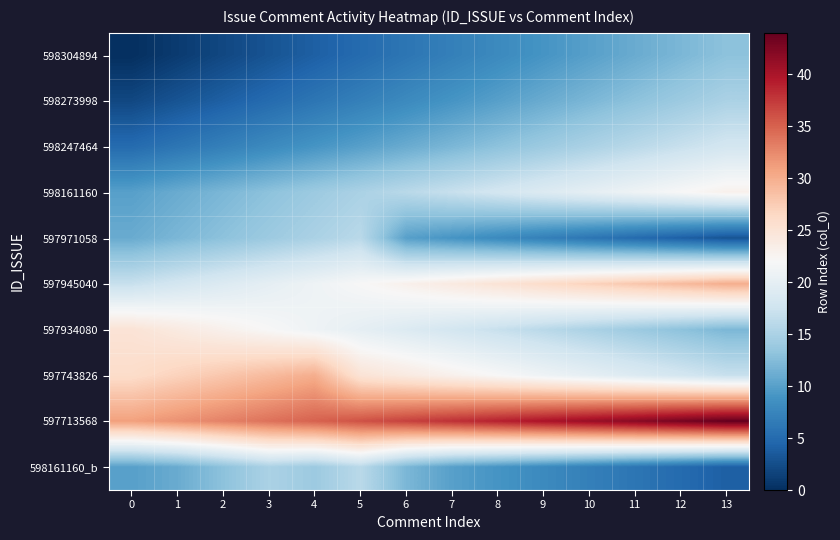

Reading right to left, extract all data points from this chart.

598304894: 13=13	12=12	11=11	10=10	9=9	8=8	7=7	6=6	5=5	4=4	3=3	2=2	1=1	0=0
598273998: 13=15	12=14	11=13	10=12	9=11	8=10	7=9	6=8	5=7	4=6	3=5	2=4	1=3	0=2
598247464: 13=18	12=17	11=16	10=15	9=14	8=13	7=12	6=11	5=10	4=9	3=8	2=7	1=6	0=5
598161160: 13=23	12=22	11=21	10=20	9=19	8=18	7=17	6=16	5=15	4=14	3=13	2=12	1=11	0=10
597971058: 13=3	12=4	11=5	10=6	9=7	8=8	7=9	6=10	5=16	4=15	3=14	2=13	1=12	0=11
597945040: 13=30	12=29	11=28	10=27	9=26	8=25	7=24	6=23	5=22	4=21	3=20	2=19	1=18	0=17
597934080: 13=12	12=13	11=14	10=15	9=16	8=17	7=18	6=19	5=20	4=21	3=22	2=23	1=24	0=25
597743826: 13=17	12=18	11=19	10=20	9=21	8=22	7=23	6=24	5=25	4=30	3=29	2=28	1=27	0=26
597713568: 13=44	12=43	11=42	10=41	9=40	8=39	7=38	6=37	5=36	4=35	3=34	2=33	1=32	0=31
598161160_b: 13=4	12=5	11=6	10=7	9=8	8=9	7=10	6=12	5=16	4=14	3=15	2=13	1=11	0=10